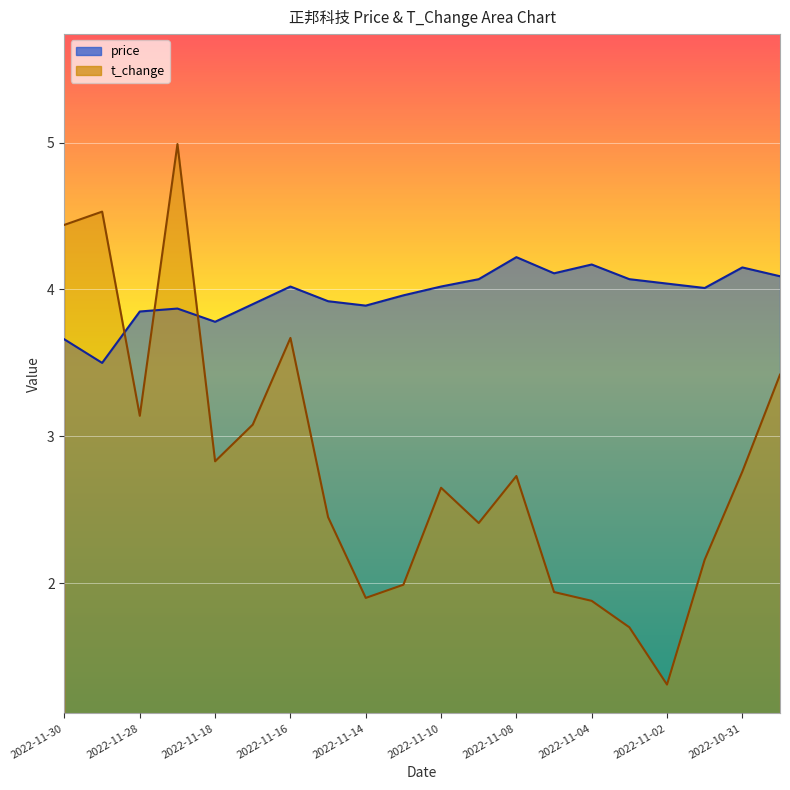

Reading left to right, what are all the values shown in this chart?

price: 2022-10-28=4.1	2022-10-31=4.2	2022-11-01=4.0	2022-11-02=4.0	2022-11-03=4.1	2022-11-04=4.2	2022-11-07=4.1	2022-11-08=4.2	2022-11-09=4.1	2022-11-10=4.0	2022-11-11=4.0	2022-11-14=3.9	2022-11-15=3.9	2022-11-16=4.0	2022-11-17=3.9	2022-11-18=3.8	2022-11-21=3.9	2022-11-28=3.9	2022-11-29=3.5	2022-11-30=3.7
t_change: 2022-10-28=3.4	2022-10-31=2.8	2022-11-01=2.2	2022-11-02=1.3	2022-11-03=1.7	2022-11-04=1.9	2022-11-07=1.9	2022-11-08=2.7	2022-11-09=2.4	2022-11-10=2.6	2022-11-11=2.0	2022-11-14=1.9	2022-11-15=2.5	2022-11-16=3.7	2022-11-17=3.1	2022-11-18=2.8	2022-11-21=5.0	2022-11-28=3.1	2022-11-29=4.5	2022-11-30=4.4